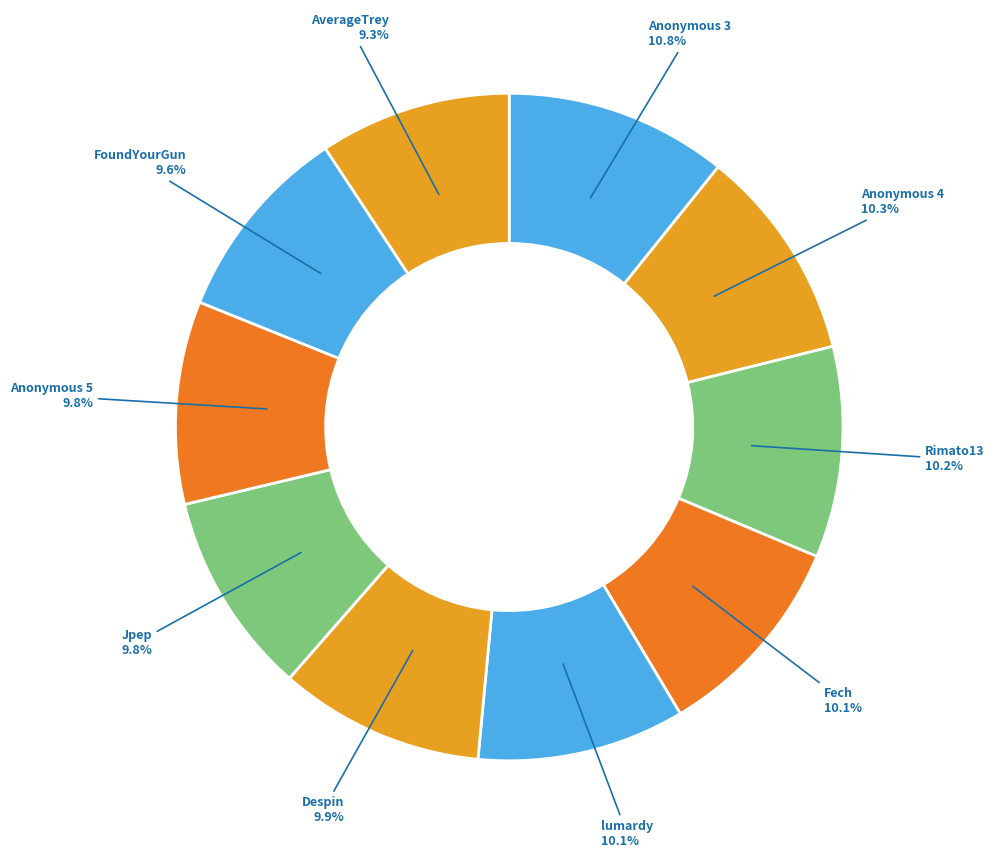

How many slices are in this pie chart?

10